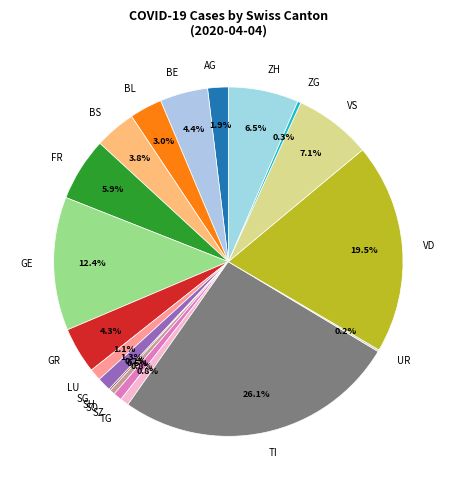

True or false: VS accounts for 16% of the total.

False